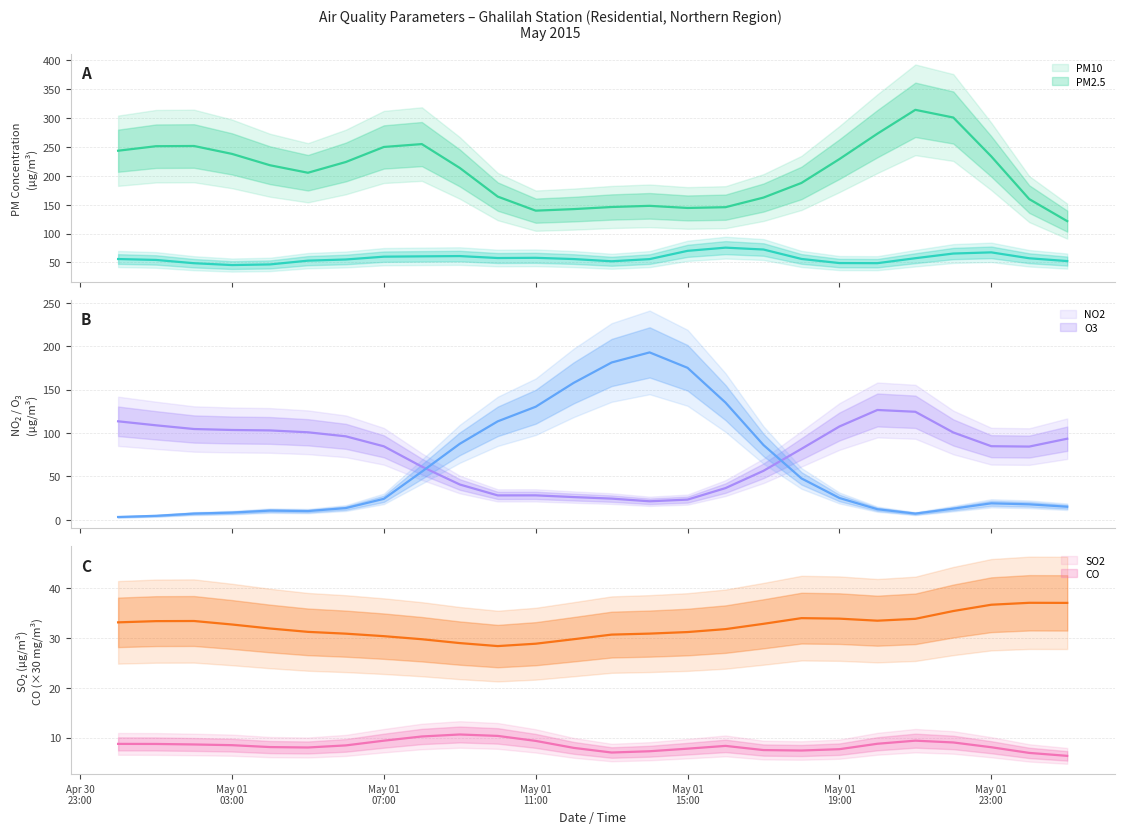

What is the average value of the O3 series?

59.7